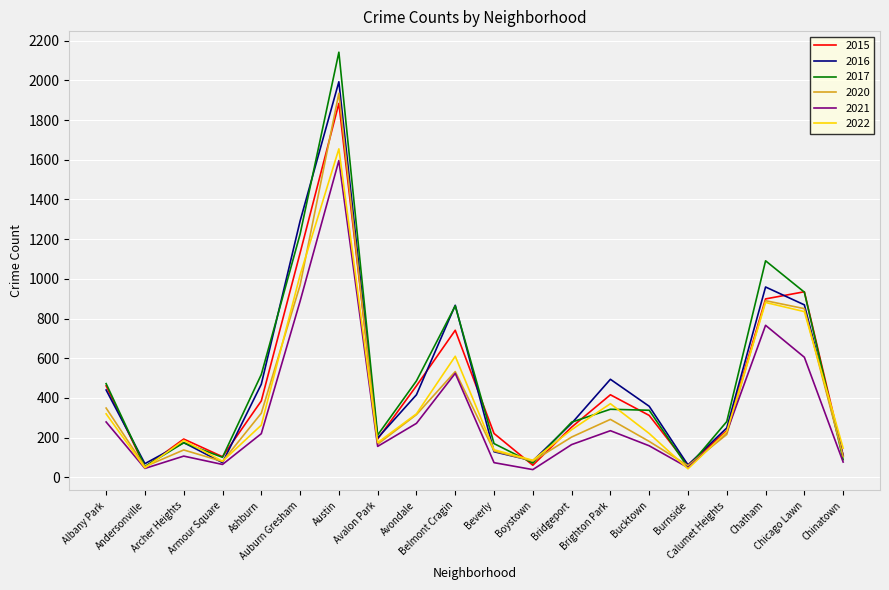

At how many categories does at least one series exceed 886?

4